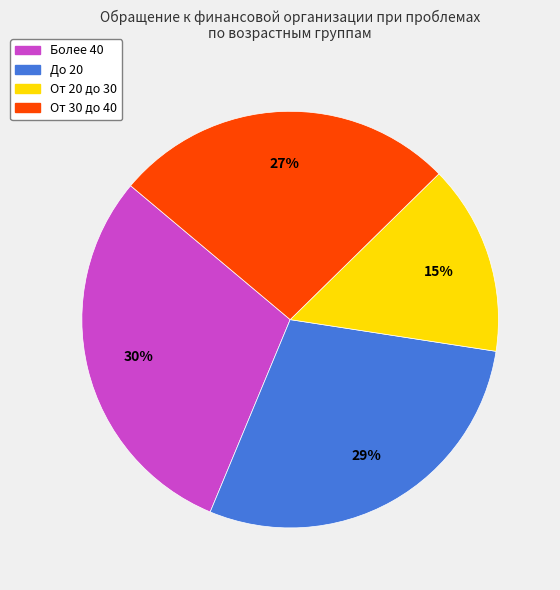

To the nearest percent, what percentage of the pie is От 30 до 40?

27%